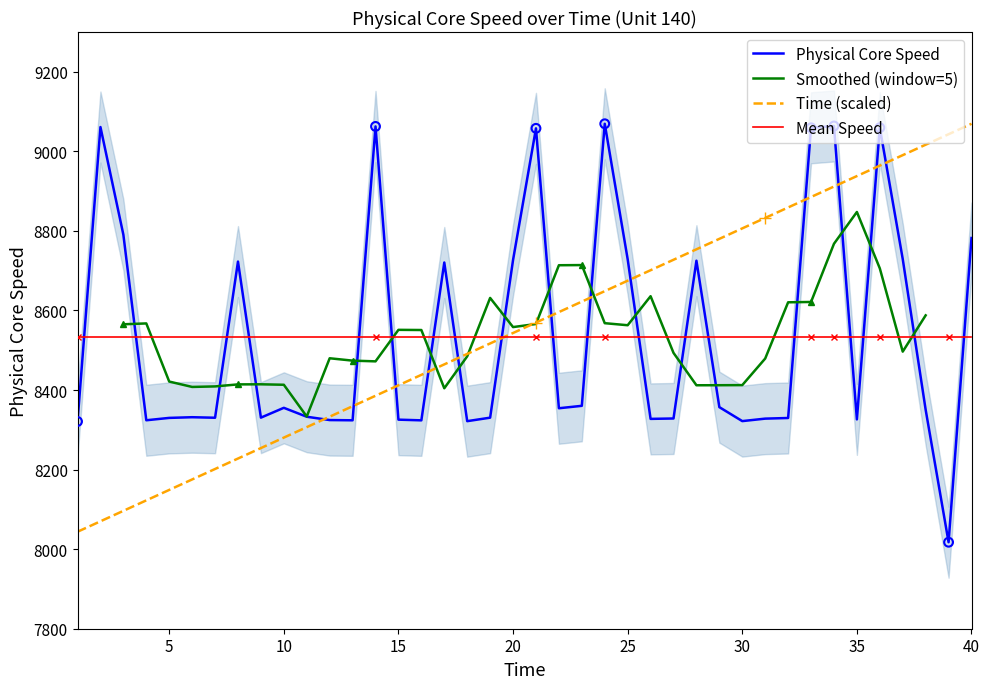

At which category is the sum across all series the highest?

36